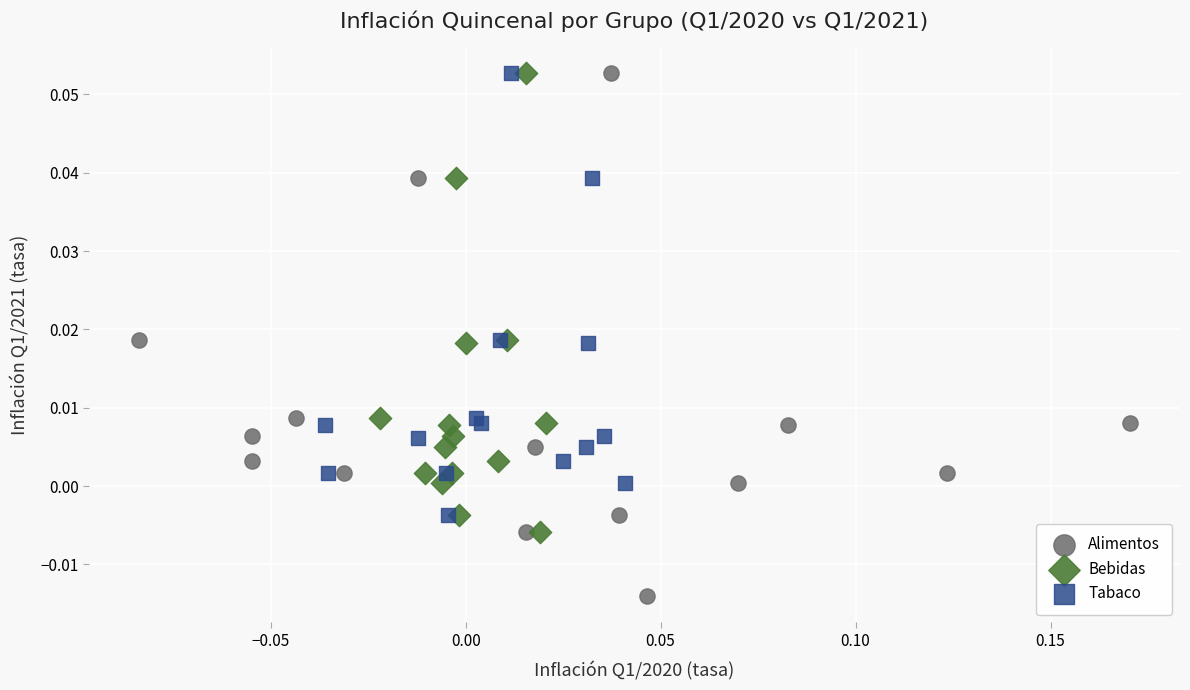

Which series contains the lowest Y value?

Alimentos